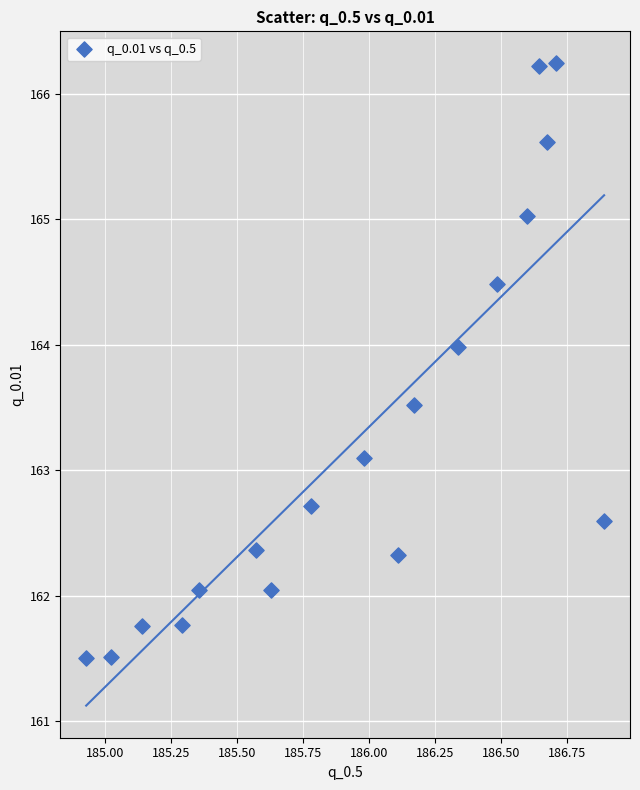

What is the range of X values (max minus min)?

2.0